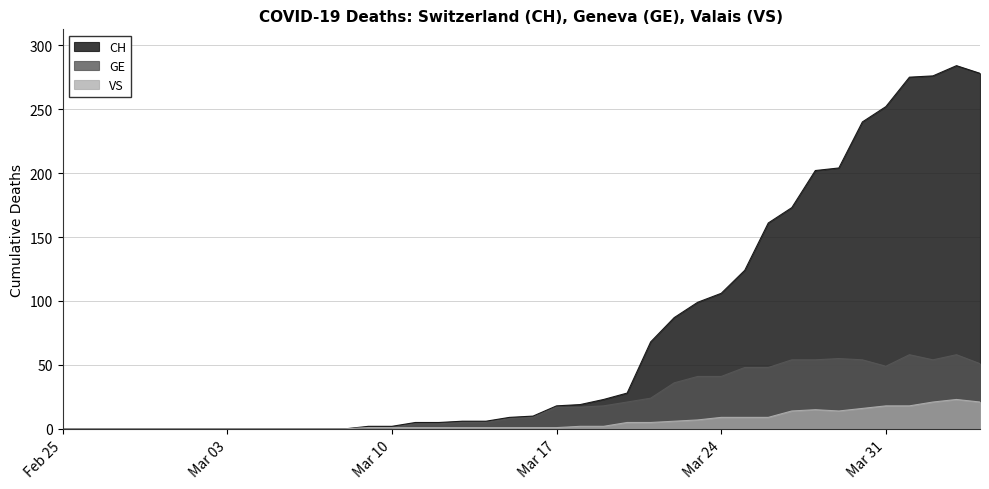

Rank the series by their maximum value, from lowest to highest.

VS, GE, CH